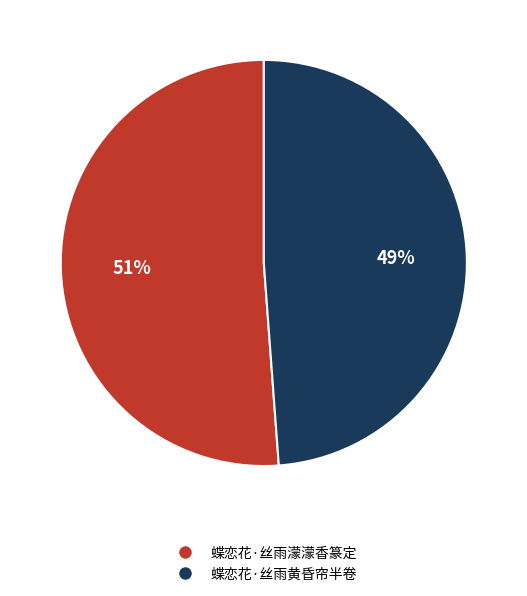

What is the ratio of the value at 蝶恋花·丝雨濛濛香篆定 to the value at 蝶恋花·丝雨黄昏帘半卷?

1.0